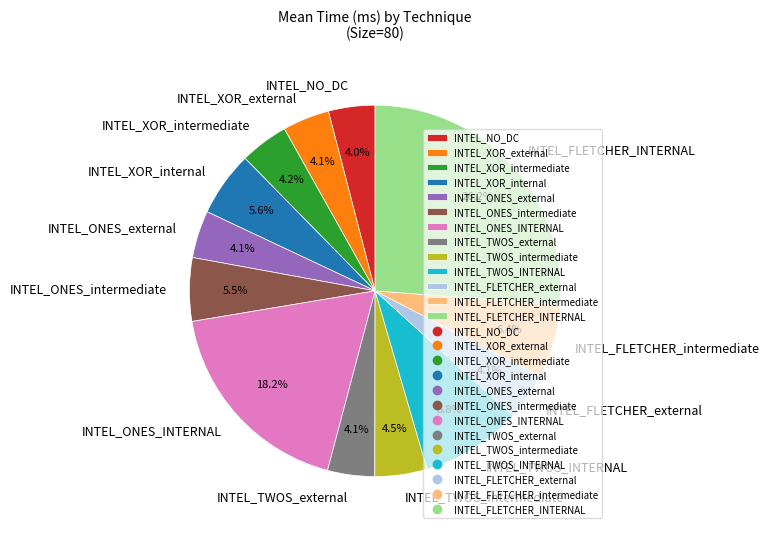

How many segments does this pie chart have?

13